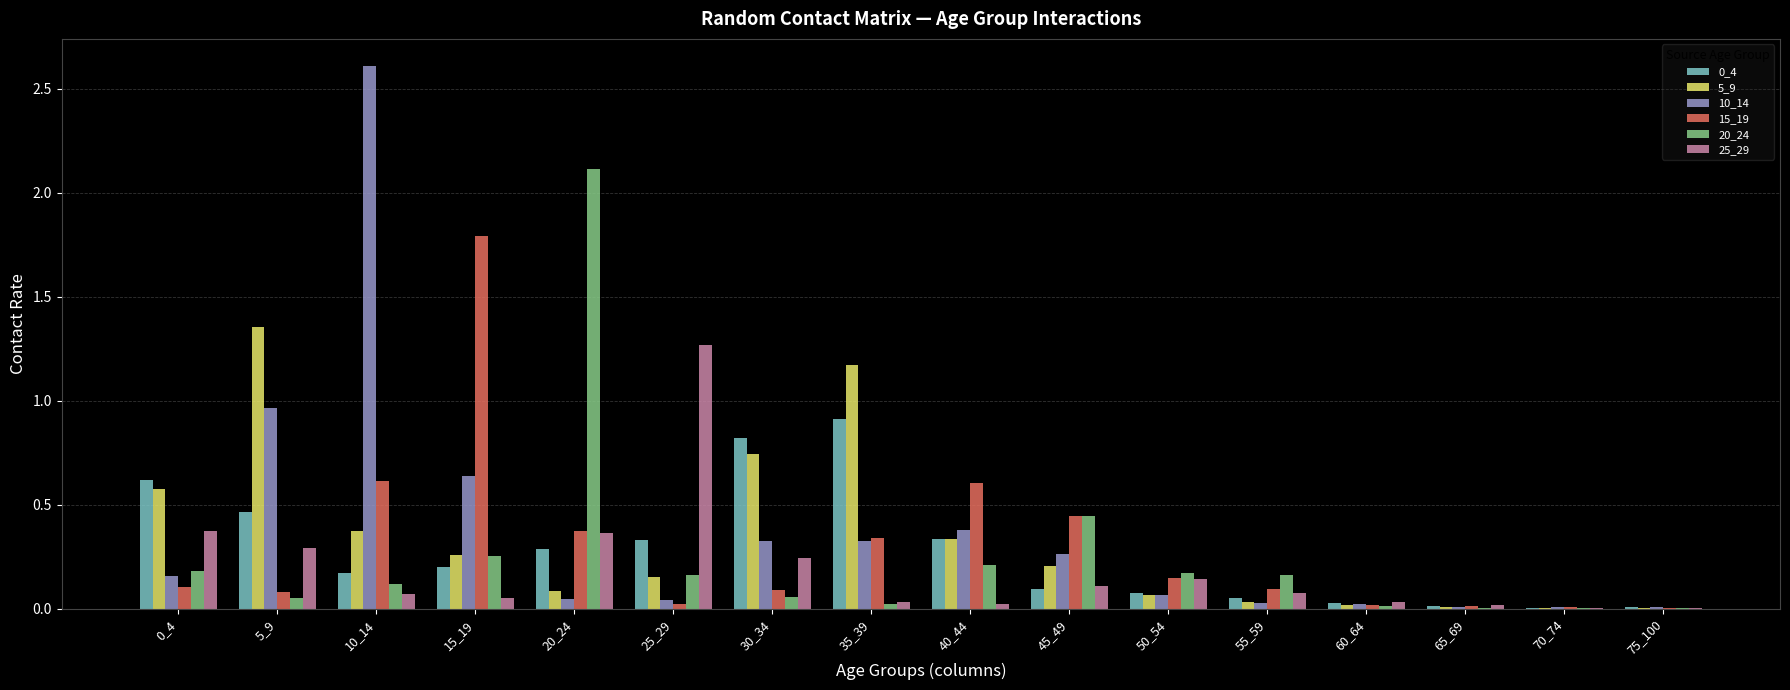

The value of 10_14 at 20_24 is 0.0. True or false?

True